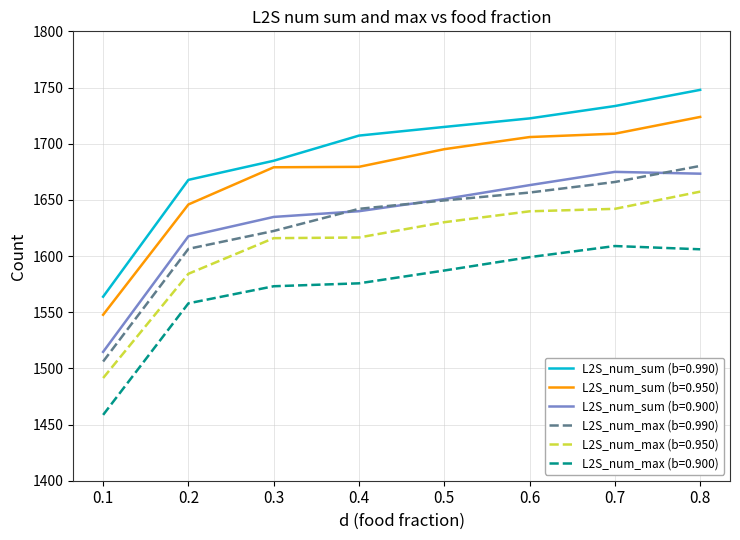

True or false: L2S_num_max (b=0.950) and L2S_num_sum (b=0.990) cross at least once.

False